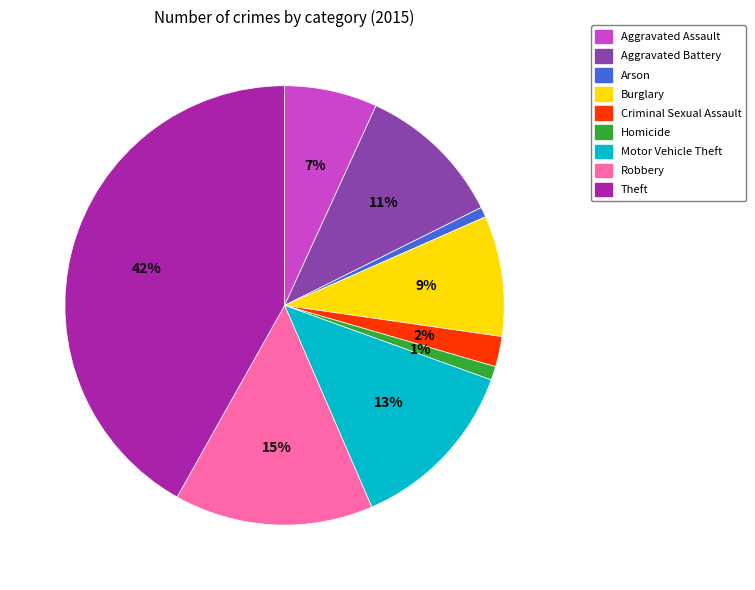

How many slices are in this pie chart?

9